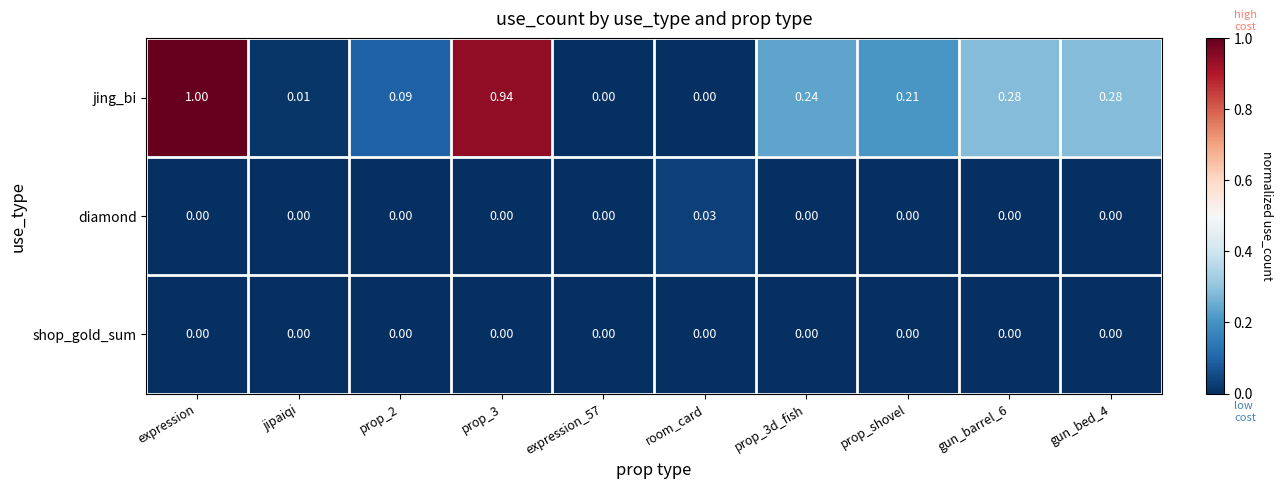

Is the value of jing_bi at jipaiqi greater than the value of diamond at expression_57?

Yes